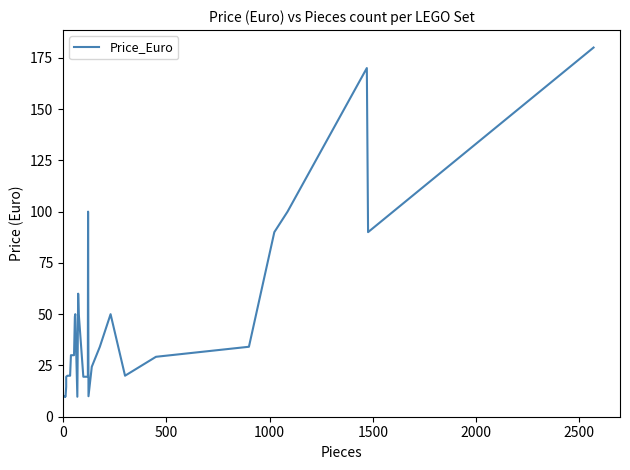

True or false: there are more than 0 points higher than both neighbors.

True